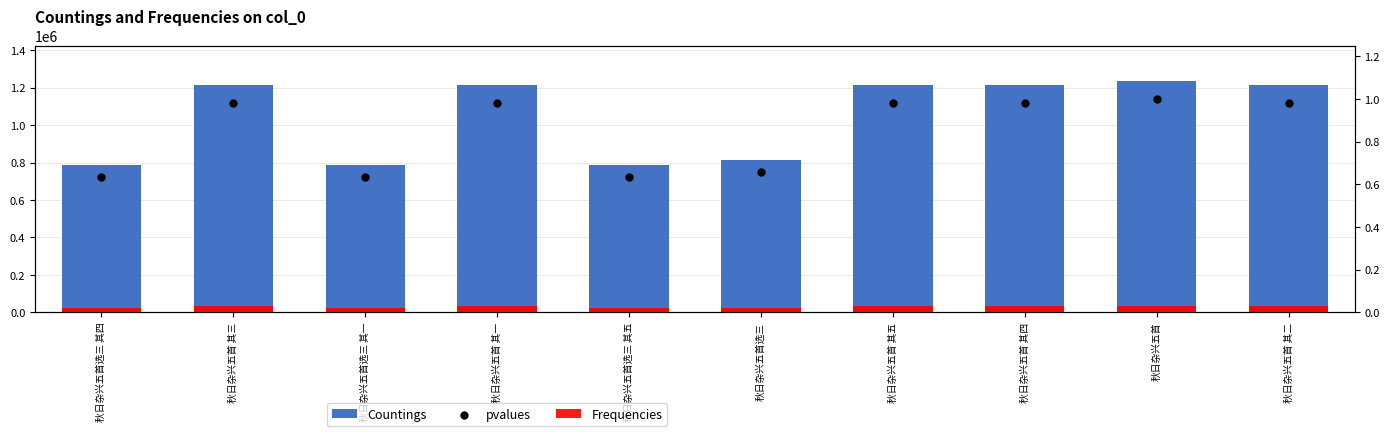

Which series contains the lowest Y value?

Frequencies